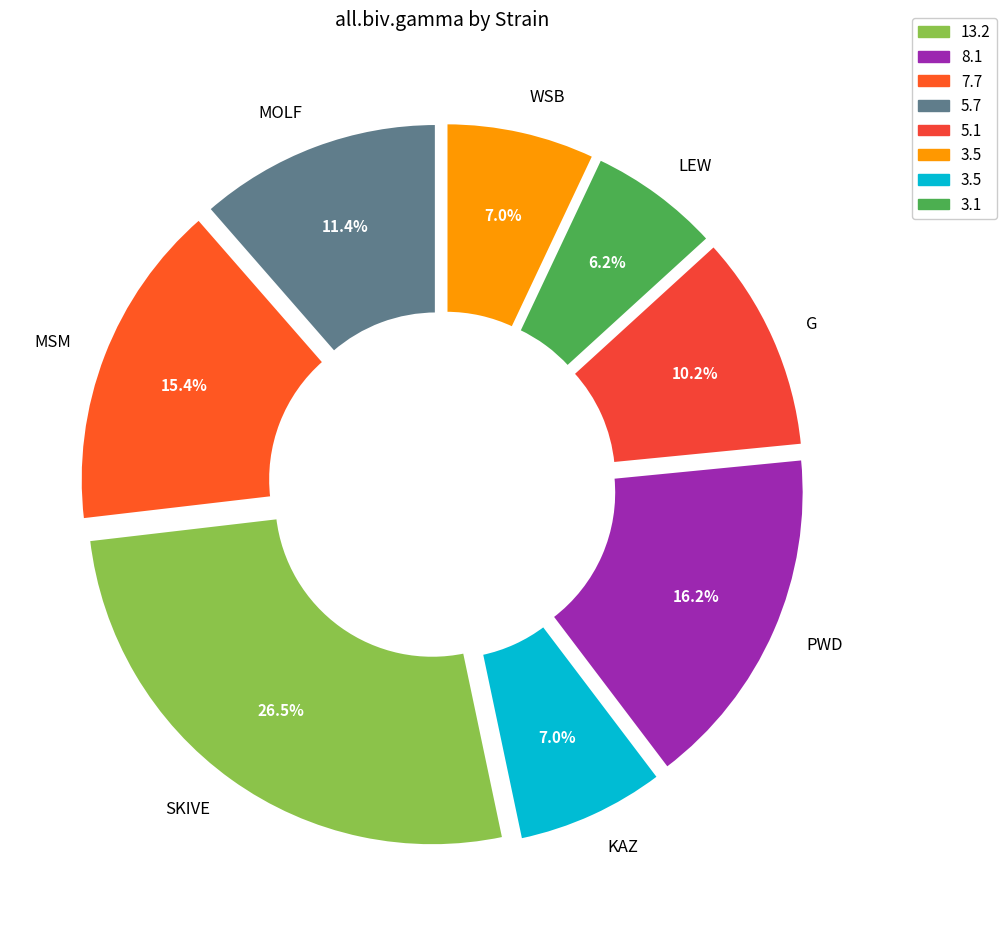

Does any single category account for the majority?

No